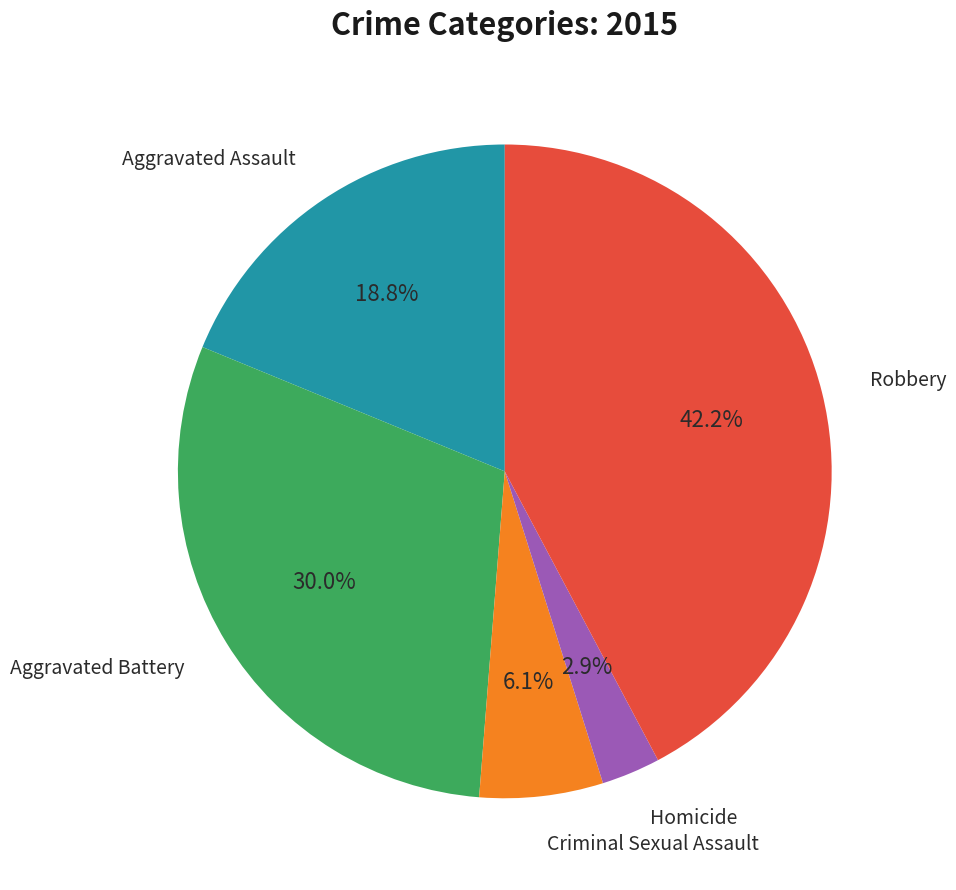

Does any single category account for the majority?

No